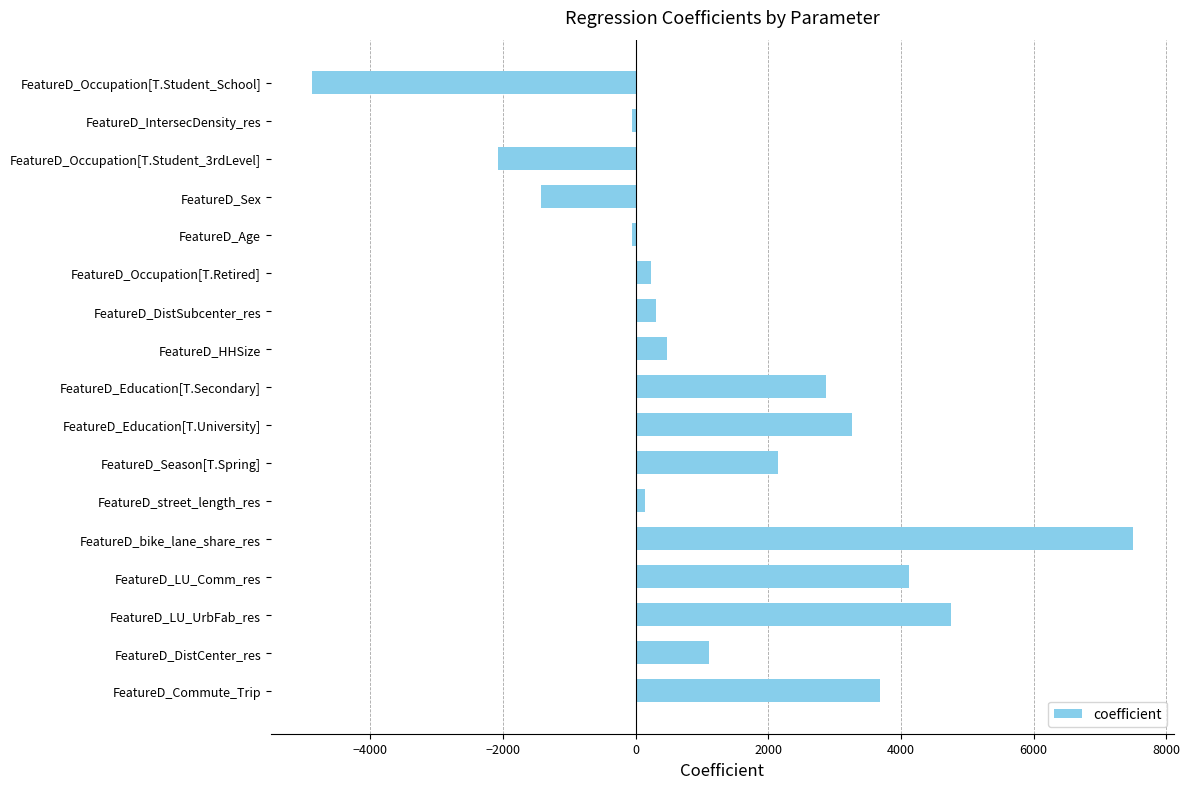

What is the difference between the maximum and minimum values?

12377.2